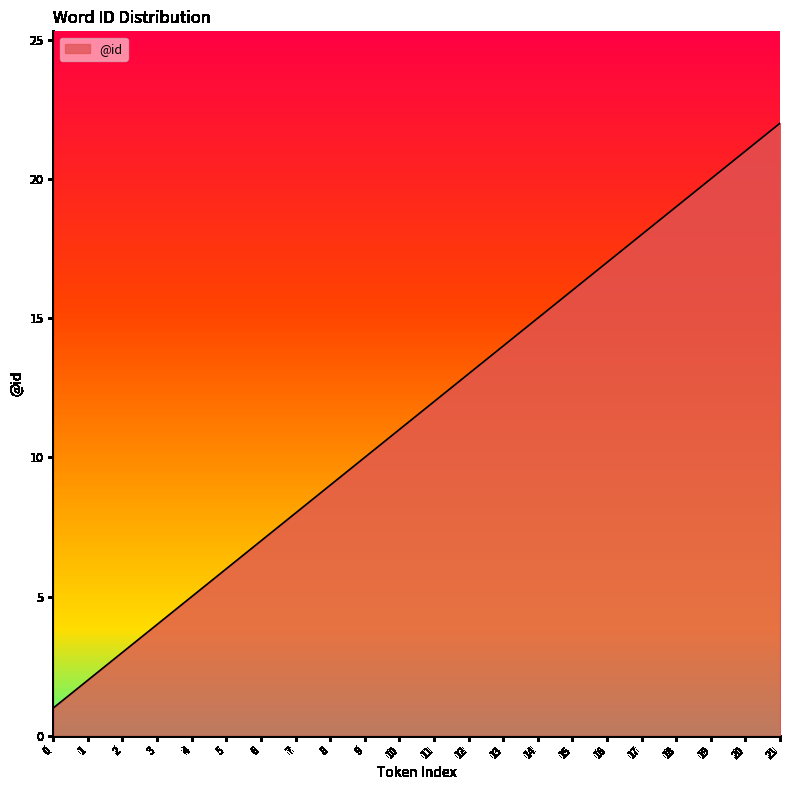

What is the change in value from 6 to 21?

+15